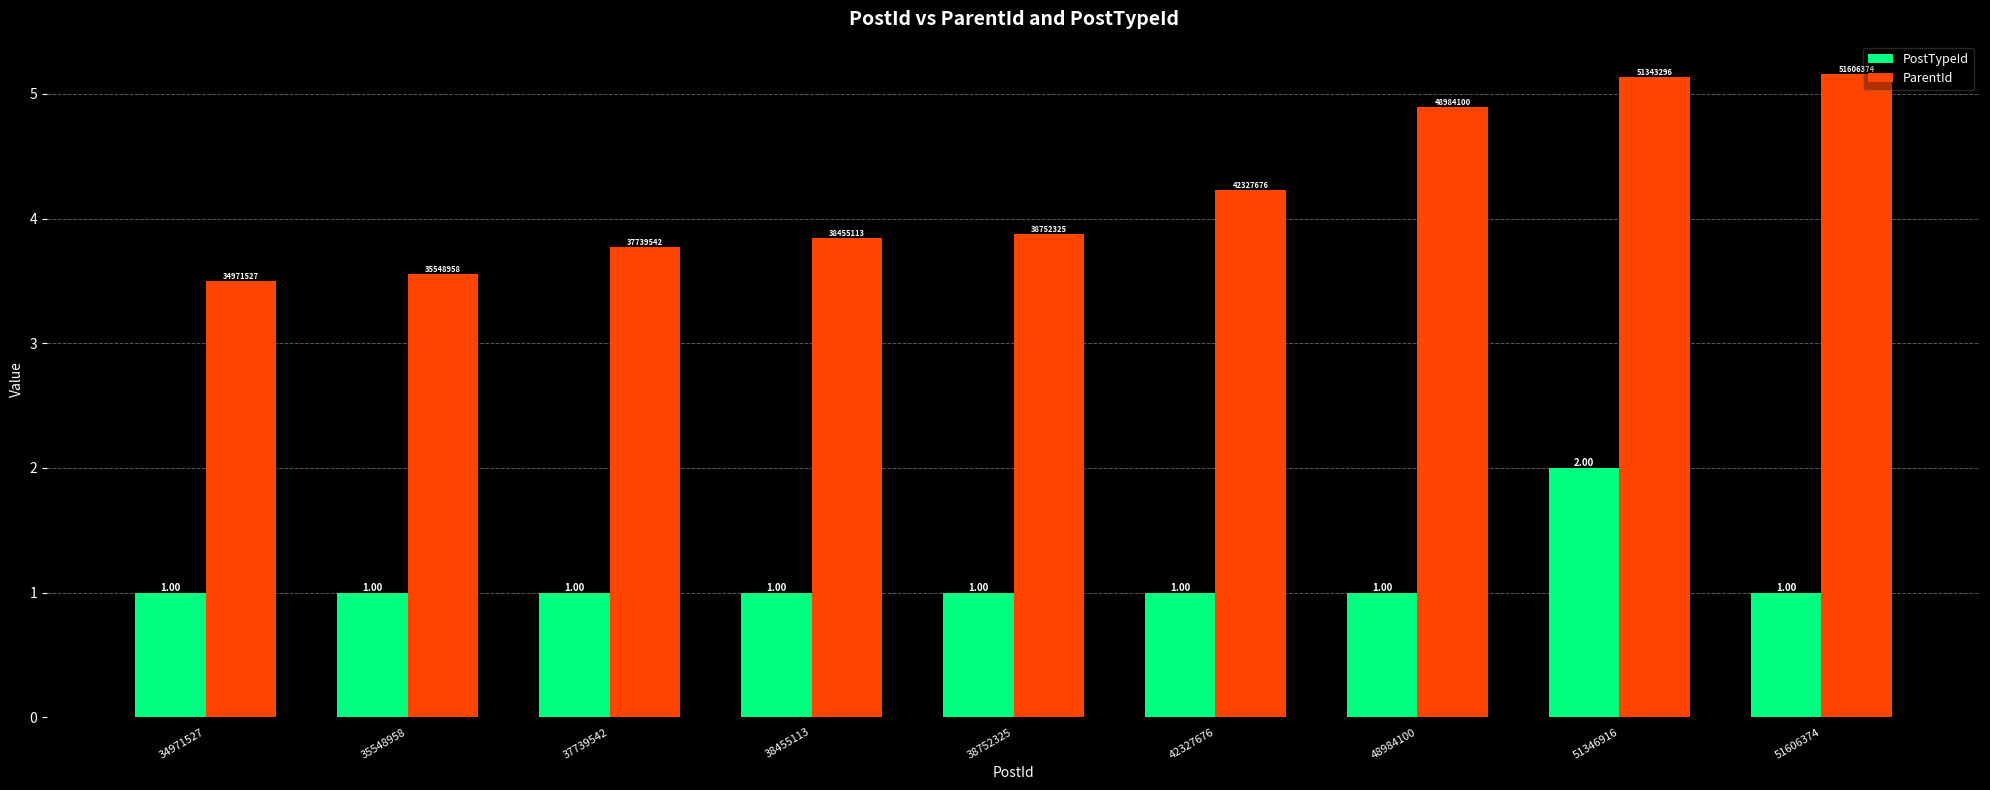

What is the difference between the maximum and minimum values in the PostTypeId series?

1.0